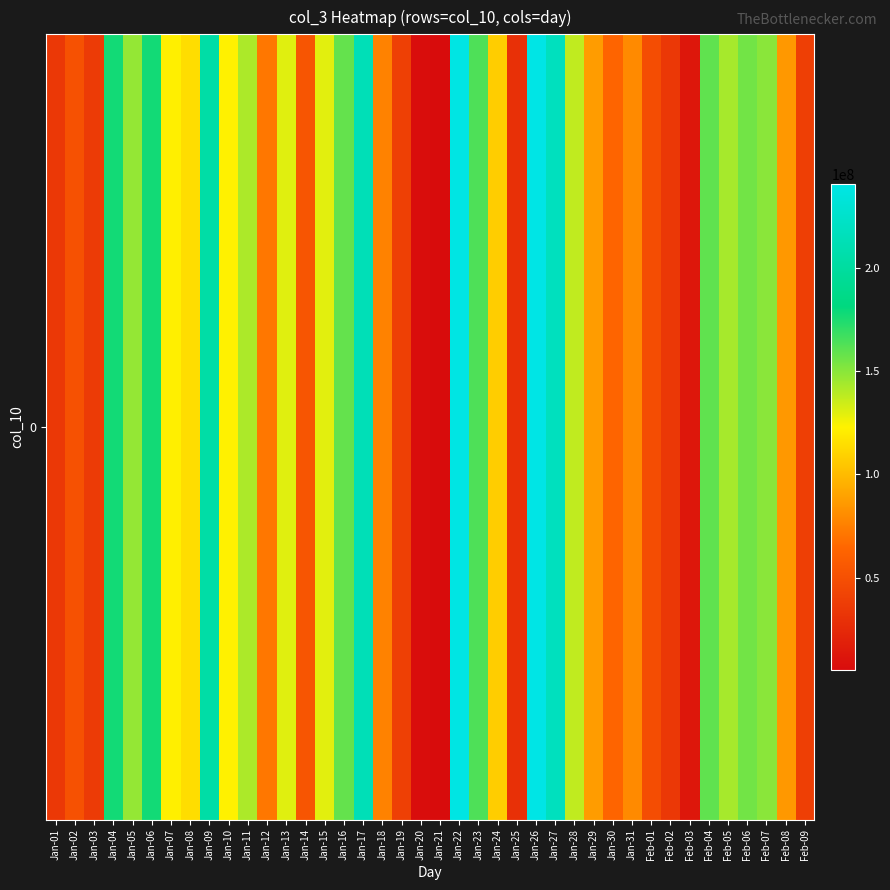

What is the difference between the values at Feb-08 and Jan-09?

118268384